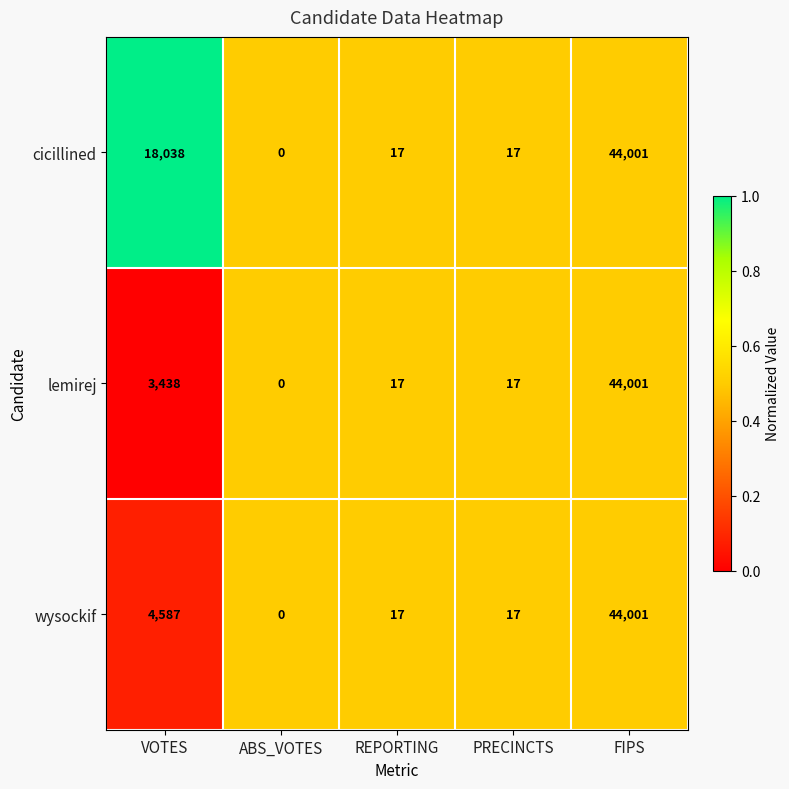

Where is lemirej nearest to the value 22000?

VOTES